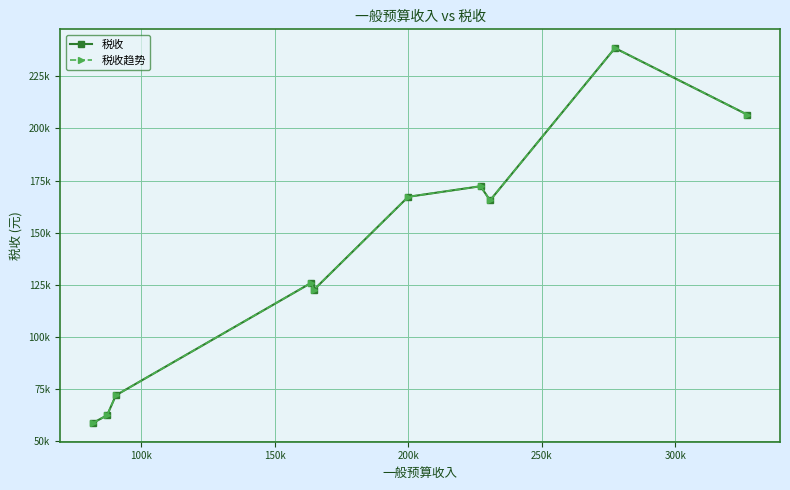

Does the chart have visible grid lines?

Yes